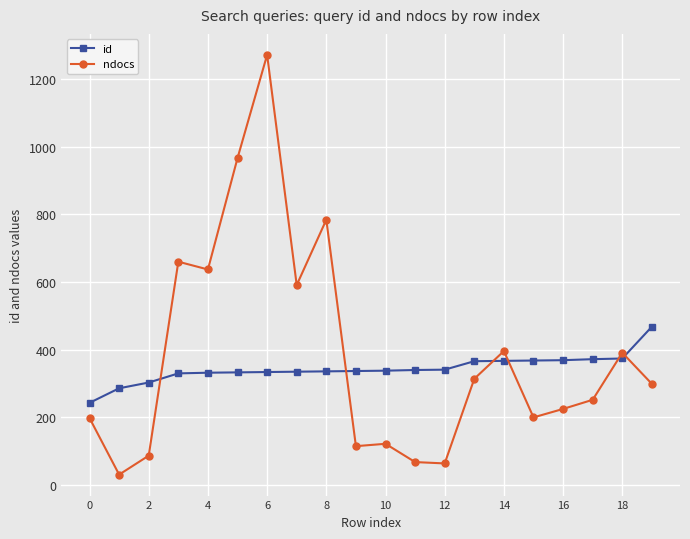

List the series in order of their peak value, highest first.

ndocs, id